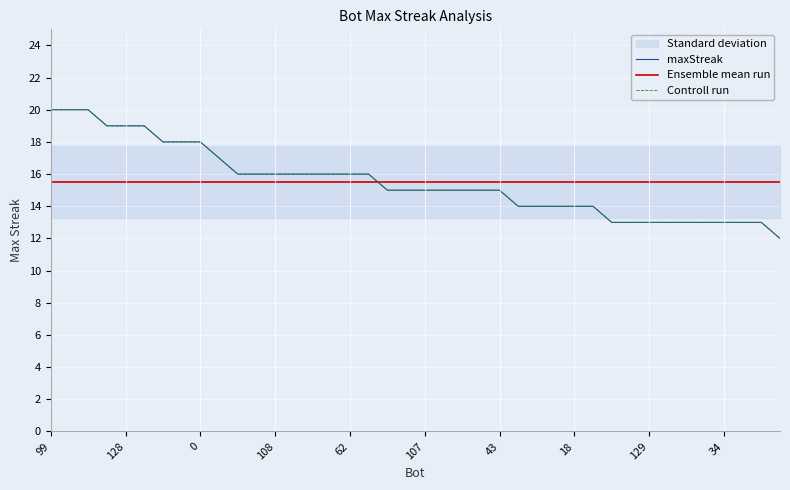

Which has a higher value, 12 or 129?

129